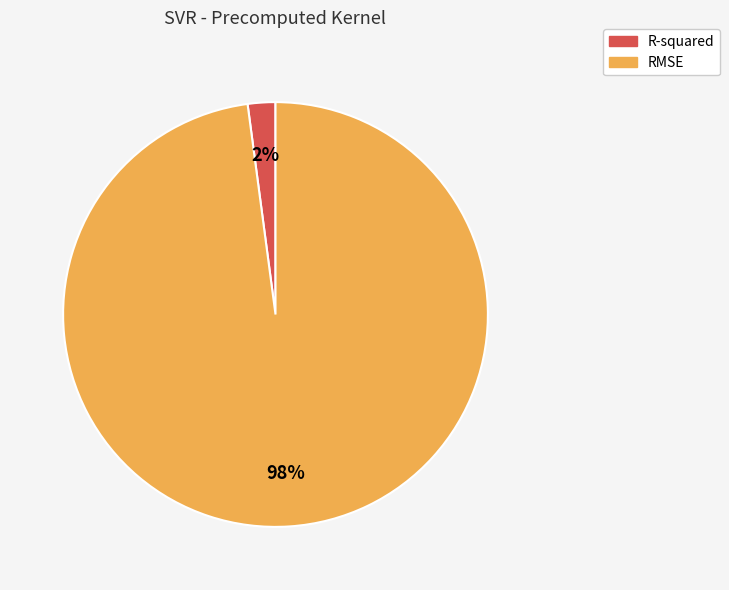

Does any single category account for the majority?

Yes